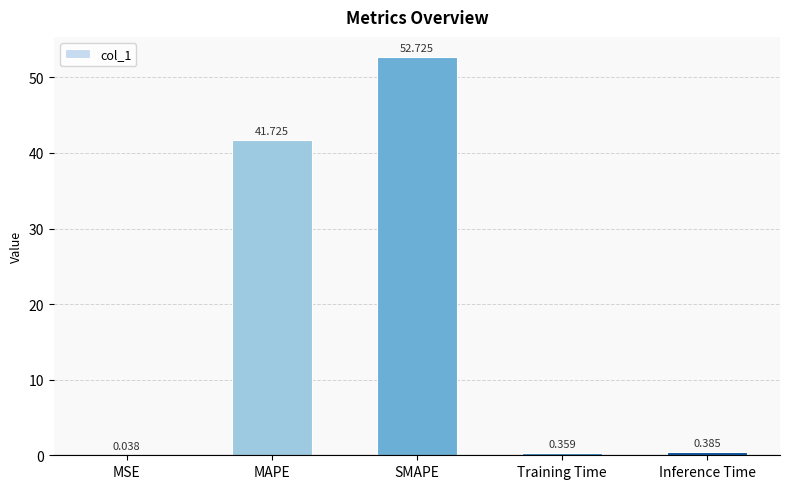

Which category has the highest value across all series?

SMAPE